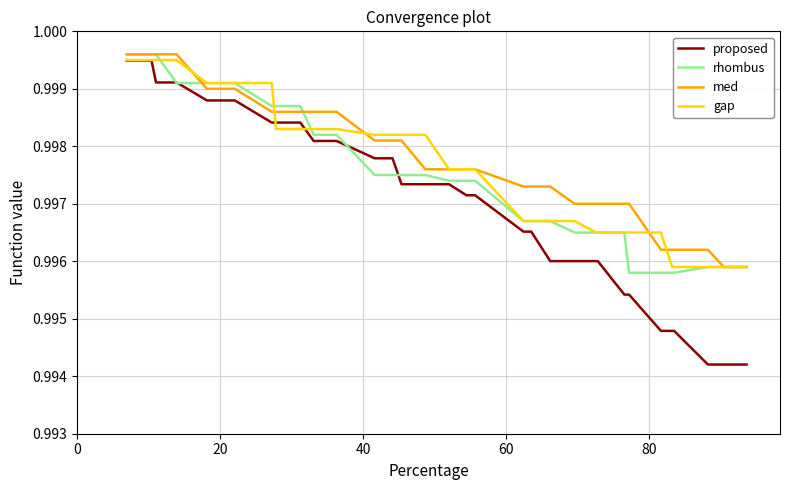

What is the sum of all med values?

39.9